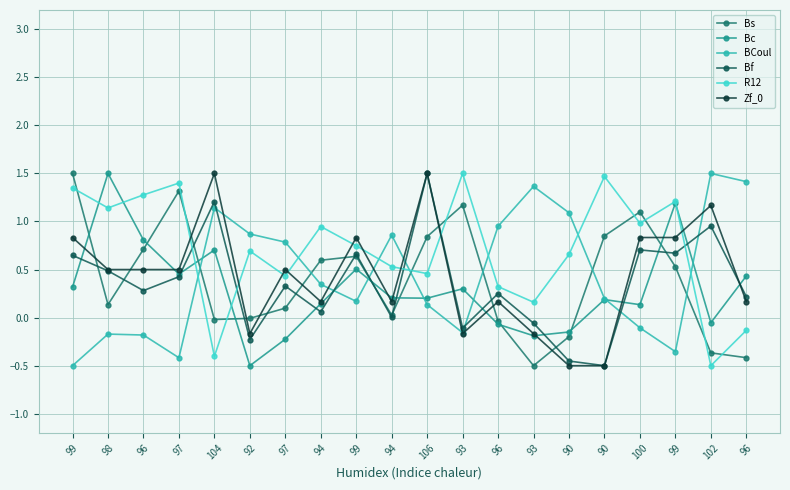

True or false: Bf and R12 intersect in this chart.

True